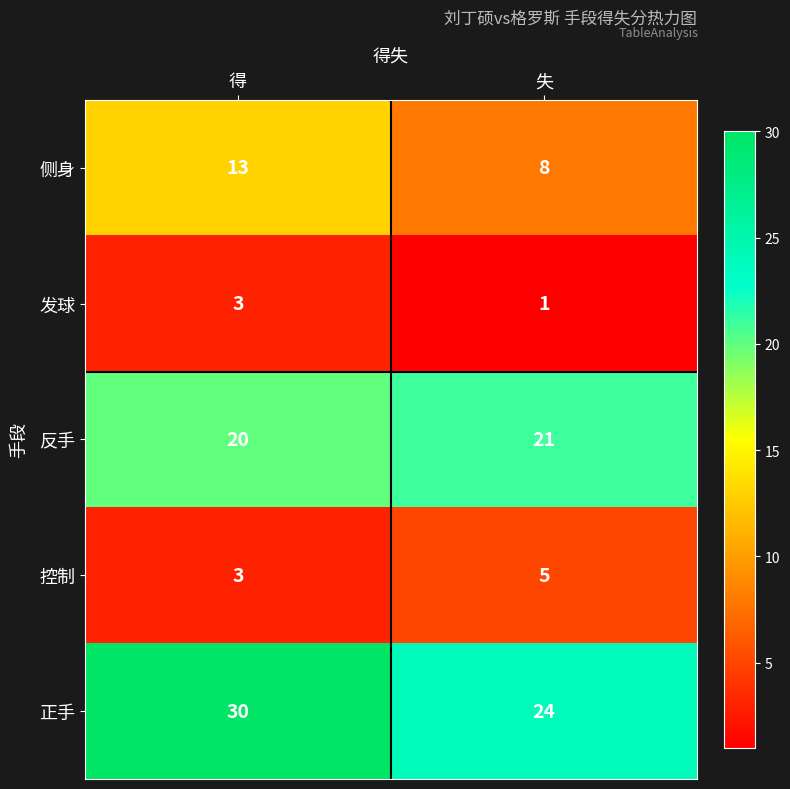

Which series changed the most between 得 and 失?

正手